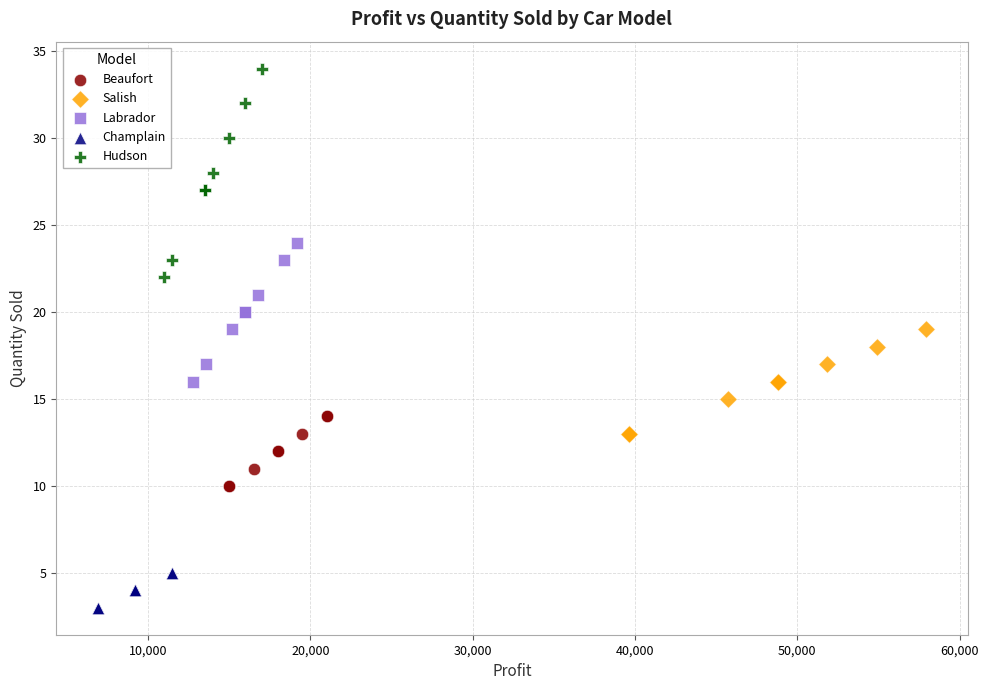

What are all the series names shown in the legend?

Beaufort, Salish, Labrador, Champlain, Hudson